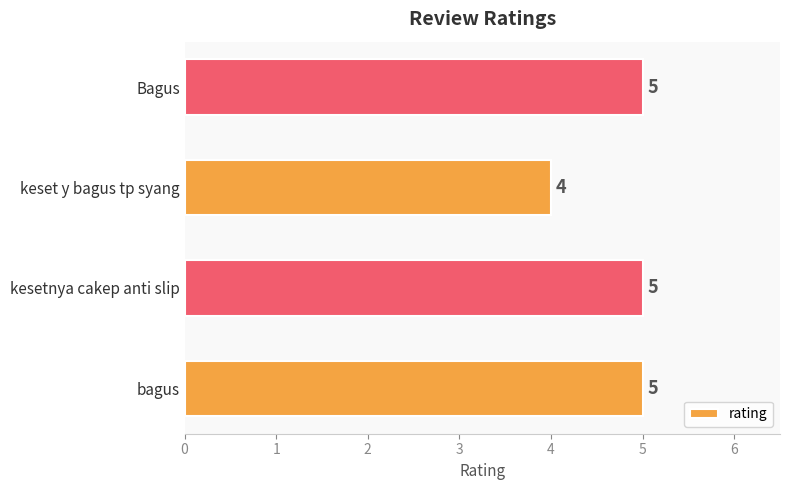

What is the smallest value displayed?

4